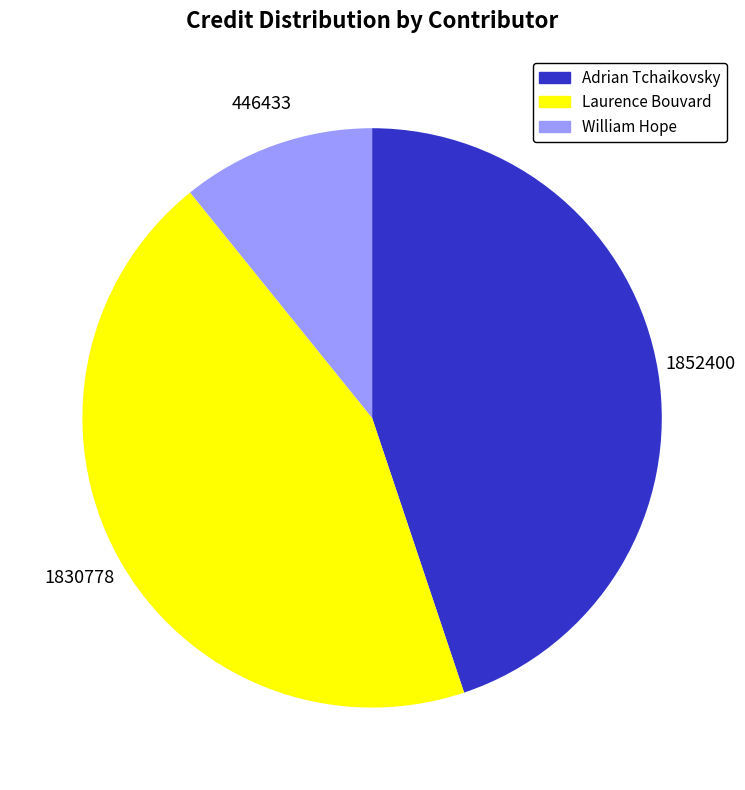

What is the largest slice in the pie chart?

Adrian Tchaikovsky